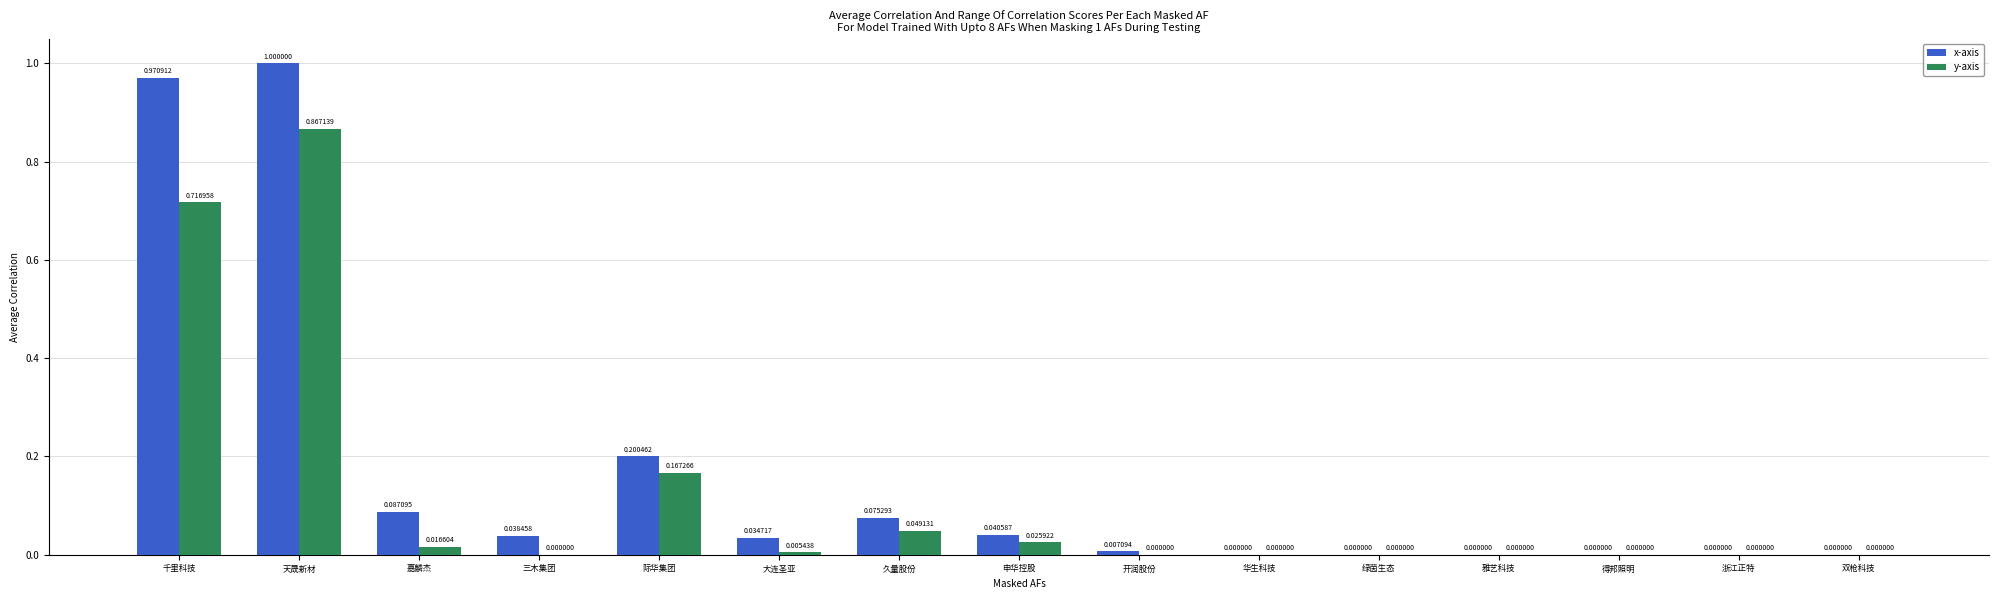

What is the sum of the x-axis values at 千里科技 and 绿茵生态?

1.0